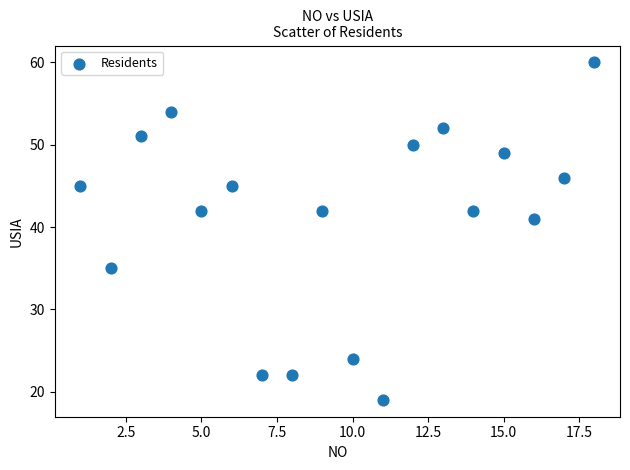

What Y value in the scatter plot is closest to 39?

41